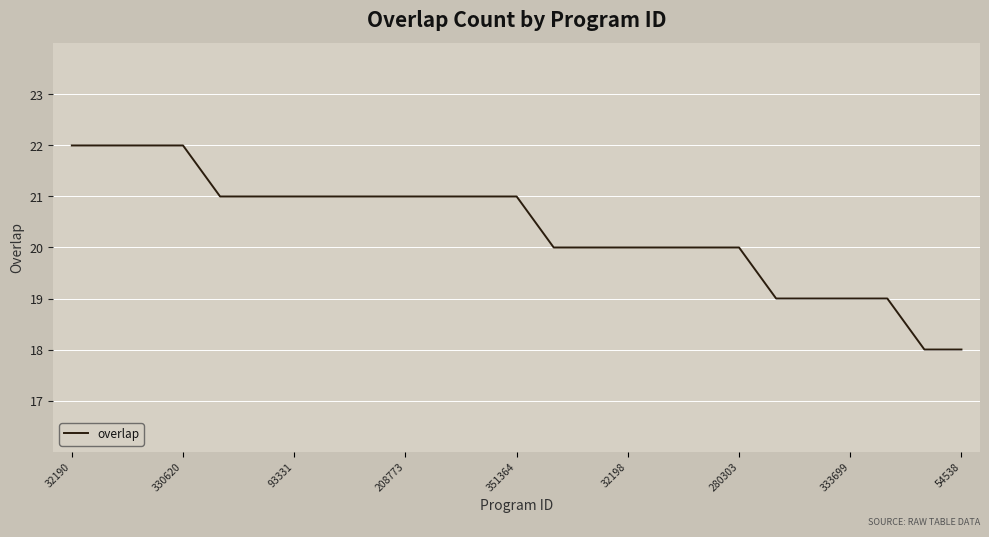

What is the maximum value shown in the chart?

22